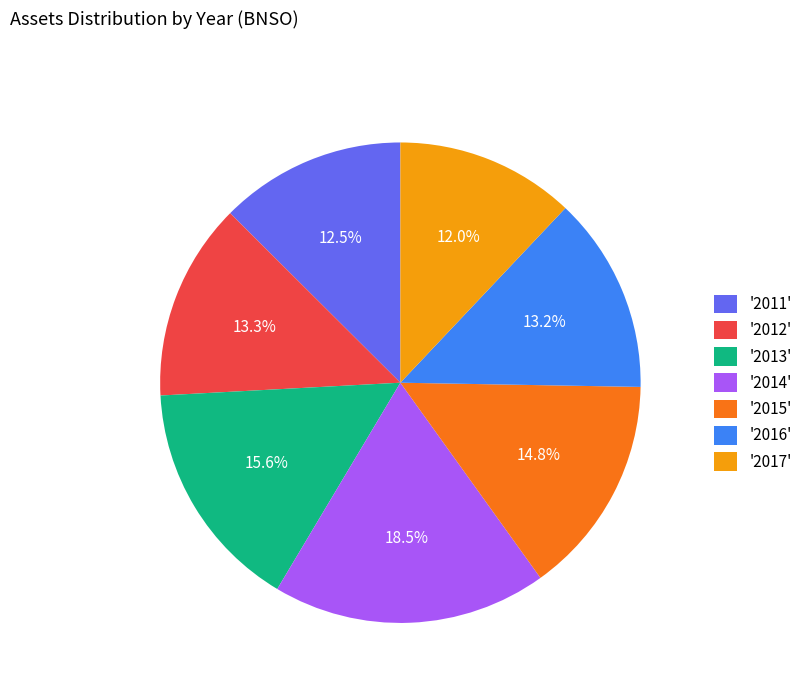

Which slice is the largest?

'2014'